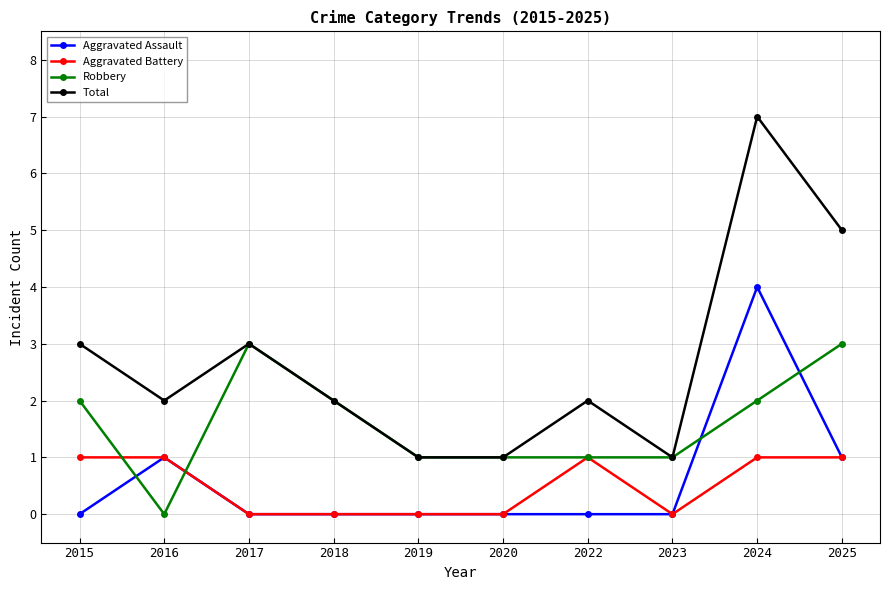

How many data points in Robbery are less than 2?

5